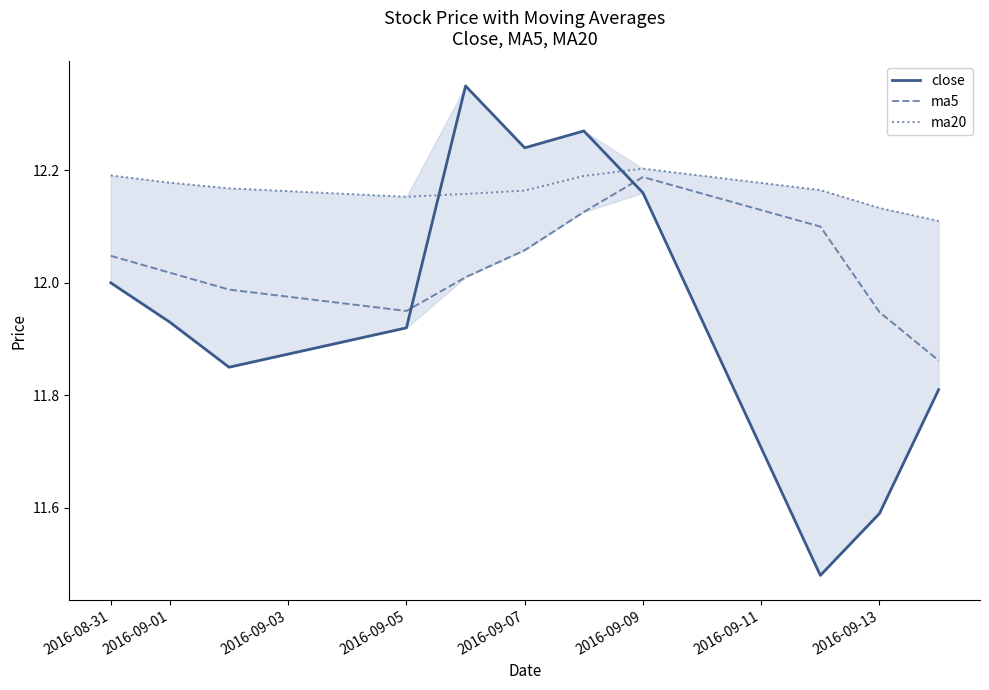

Which series has the largest range (max minus min)?

close